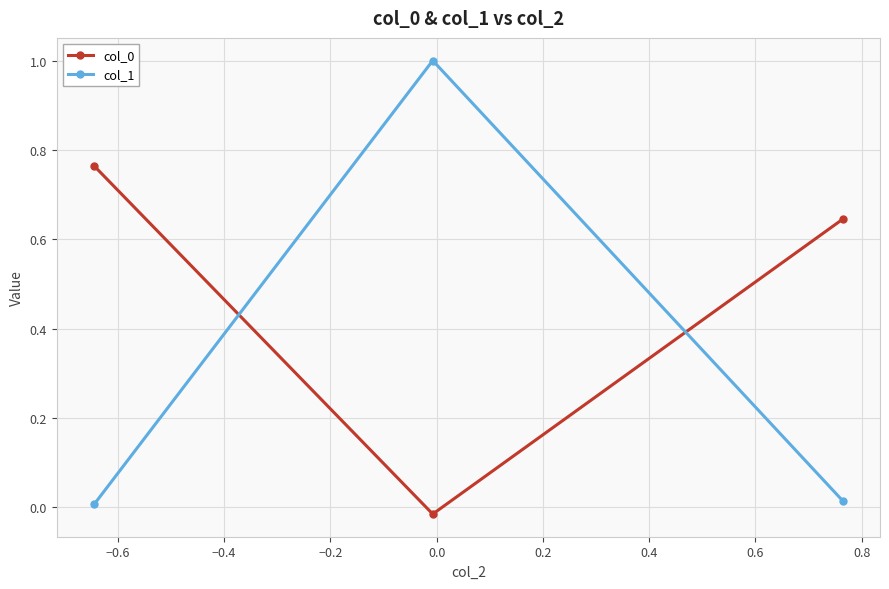

Which series has the widest spread of values?

col_1